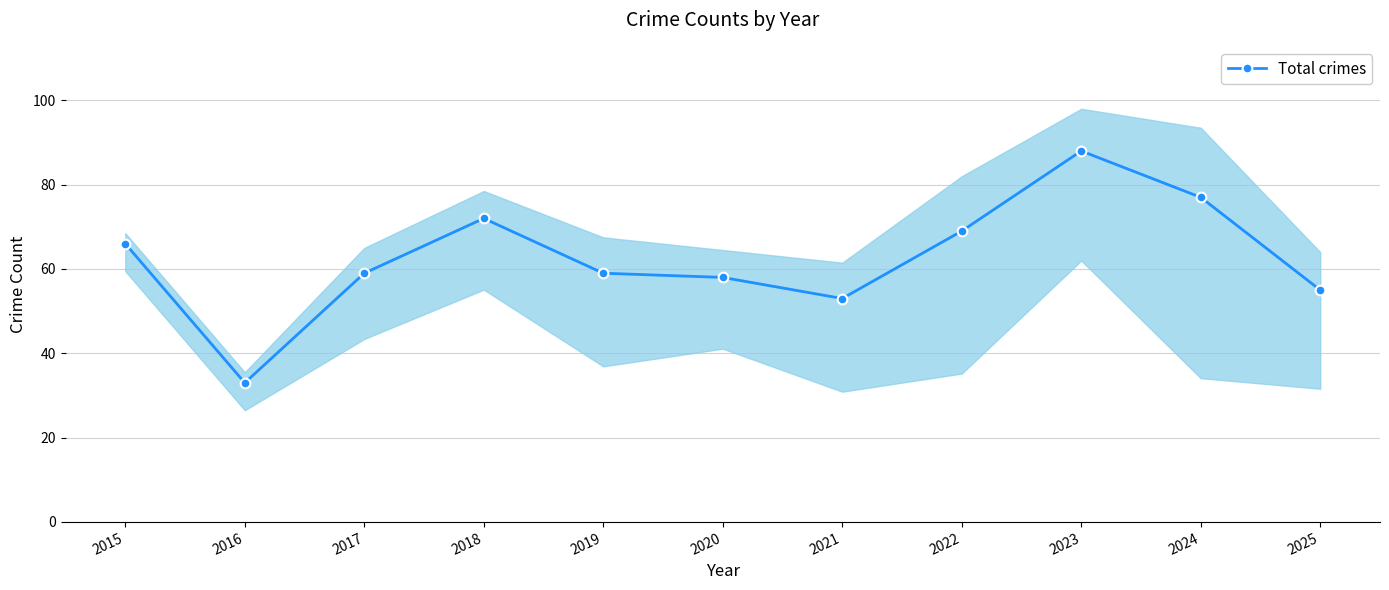

List the labels in order of value, largest first.

2023, 2024, 2018, 2022, 2015, 2017, 2019, 2020, 2025, 2021, 2016